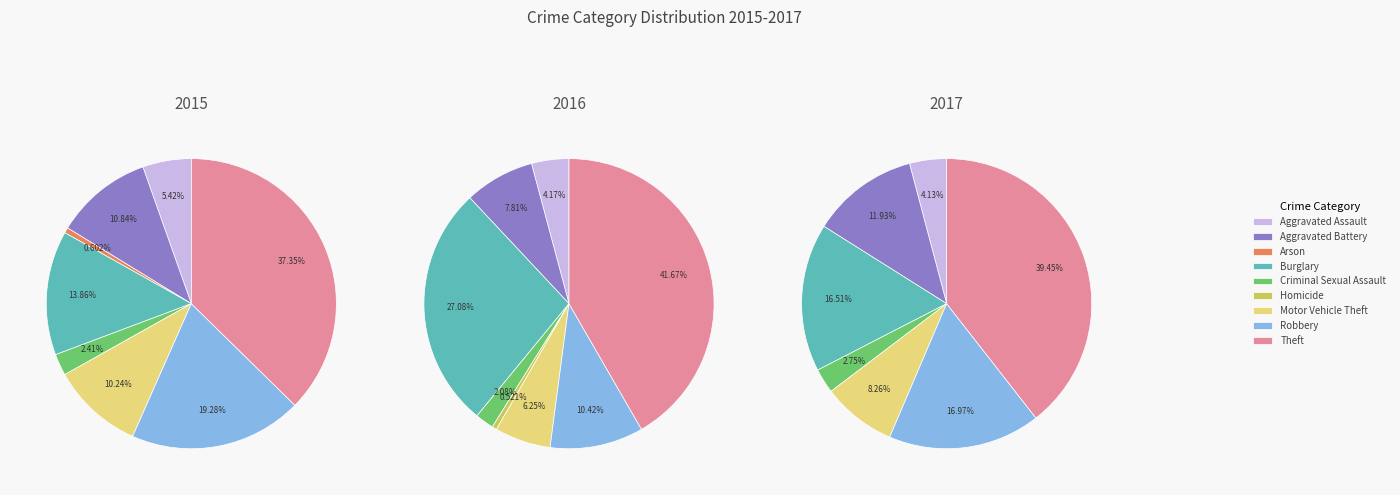

What is the smallest slice in the pie chart?

Homicide